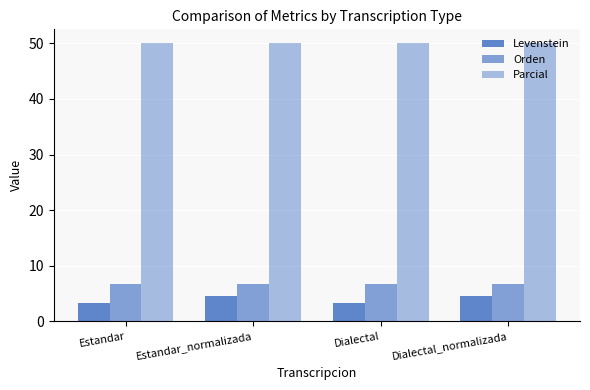

Reading left to right, extract all data points from this chart.

Levenstein: 3.3	4.6	3.3	4.6
Orden: 6.7	6.7	6.7	6.7
Parcial: 50.0	50.0	50.0	50.0